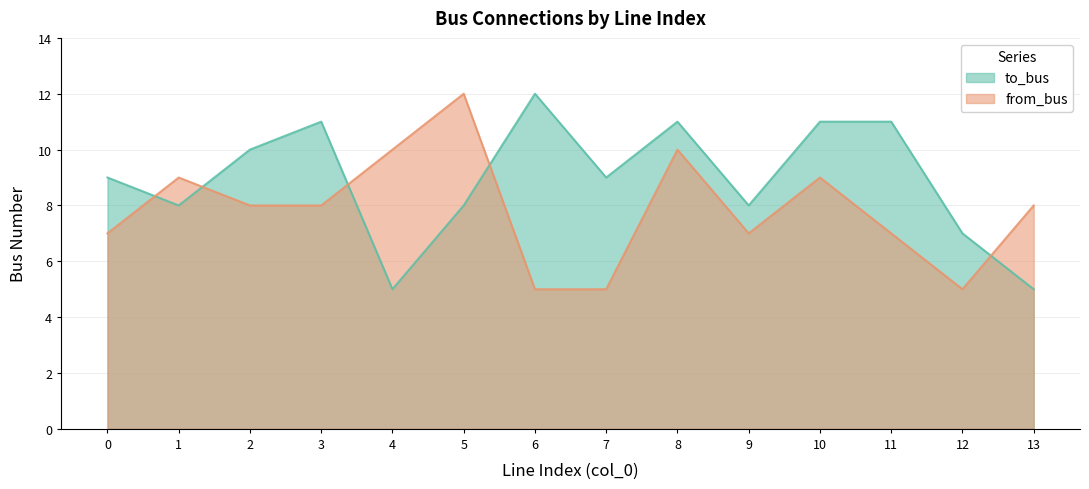

Does the chart display data point markers on the line(s)?

No